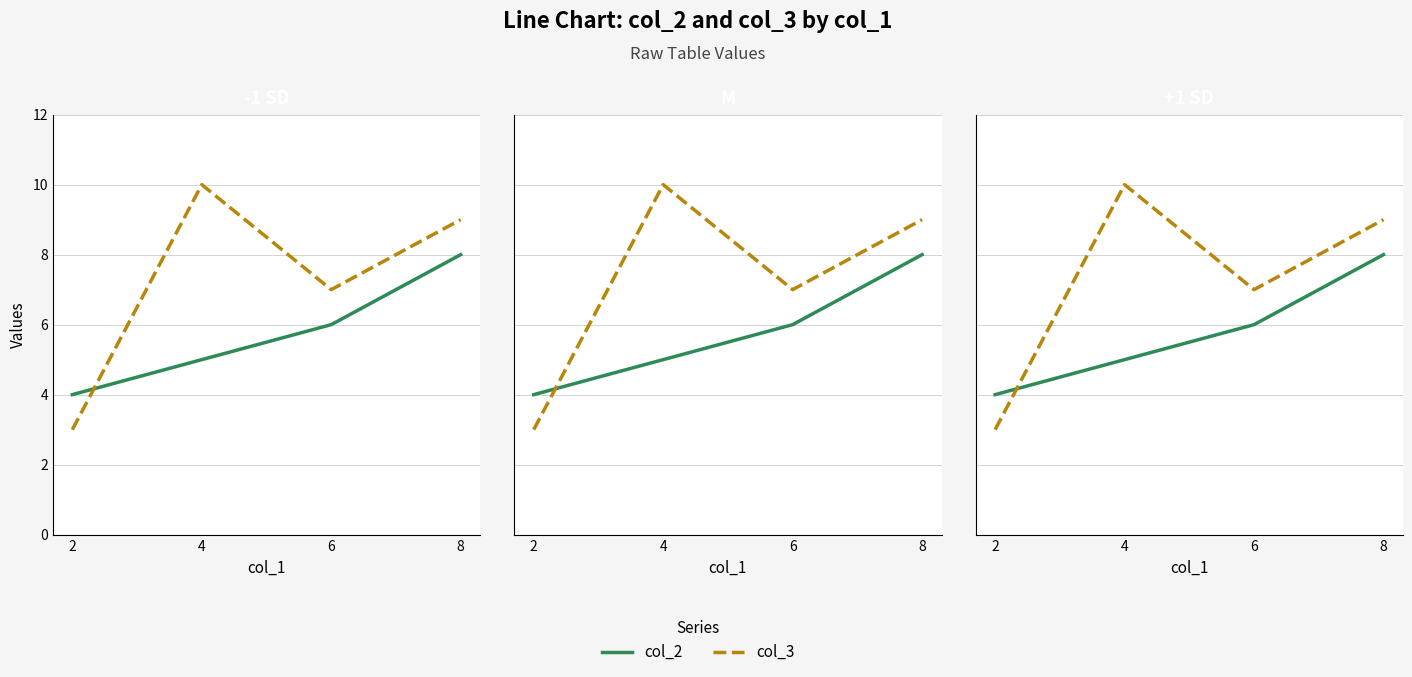

The value of col_2 at 4 is 5. True or false?

True